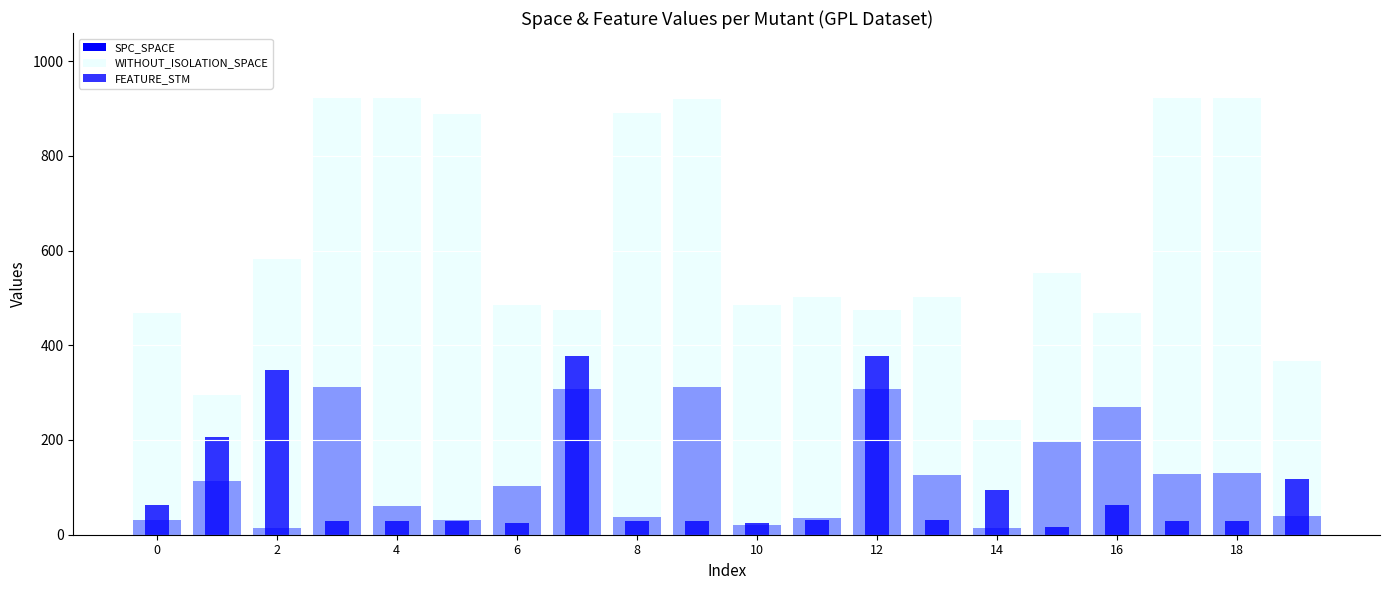

How many data points in FEATURE_STM are above 31?

8